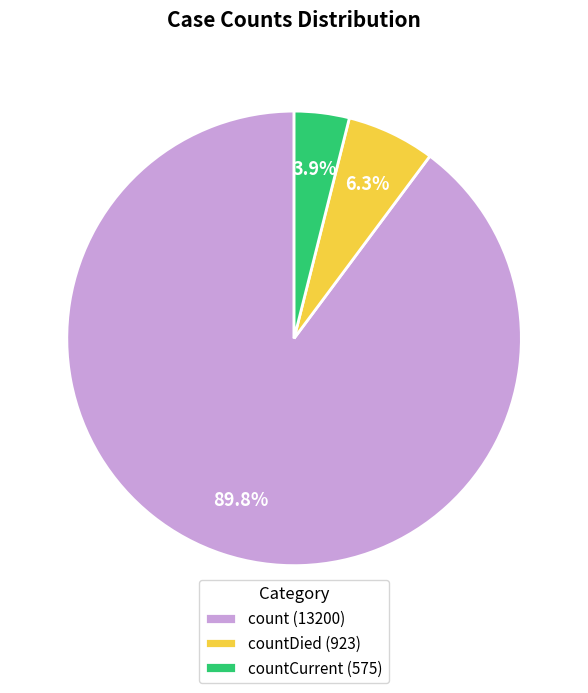

What percentage do countDied (923) and countCurrent (575) together represent?

10.2%